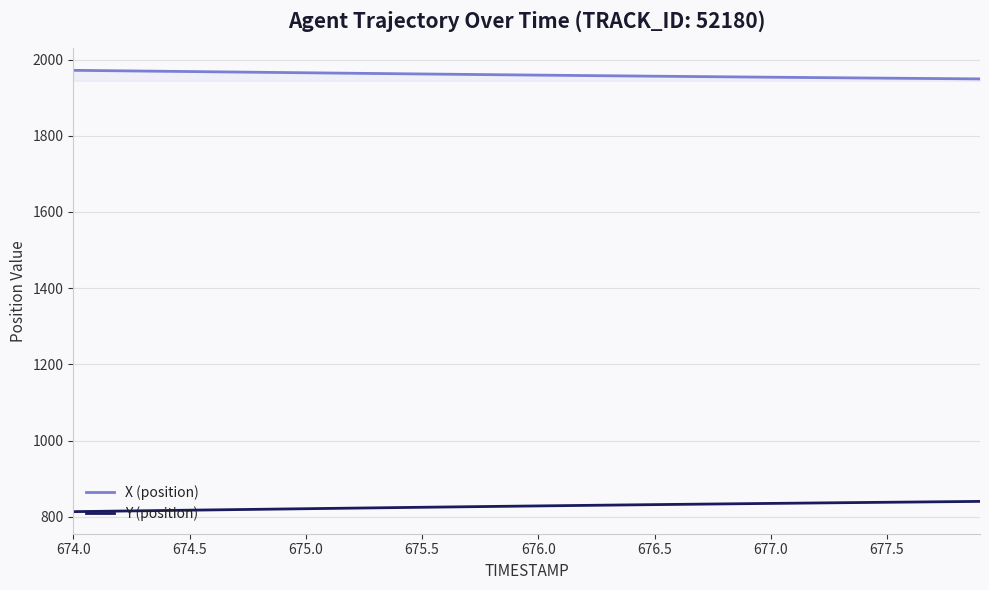

What is the difference between the second highest and second lowest values in the Y (position) series?

25.6